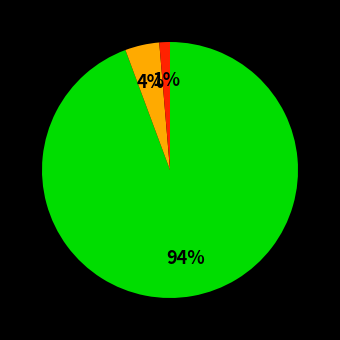

To the nearest percent, what is the average slice percentage?

33%